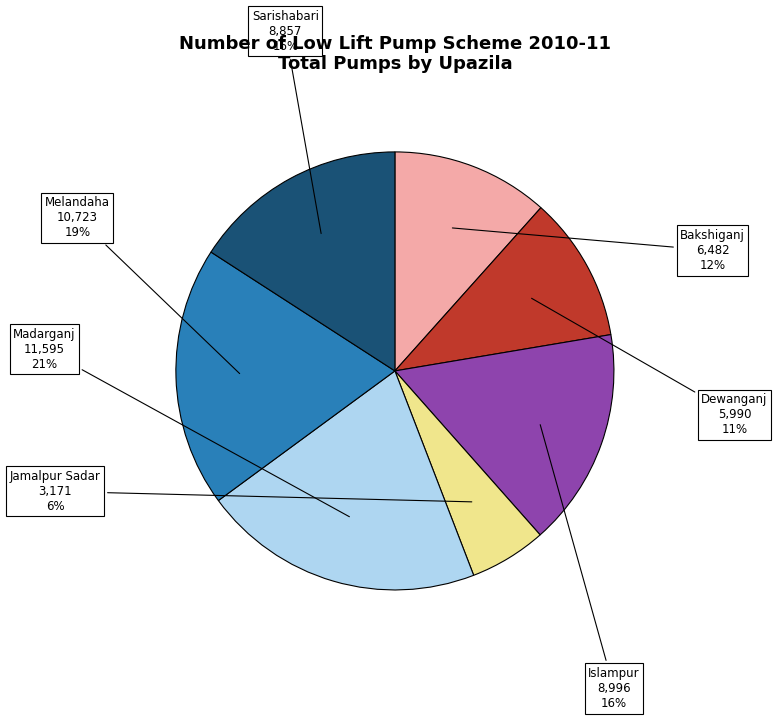

Is there any slice that represents more than half of the pie?

No